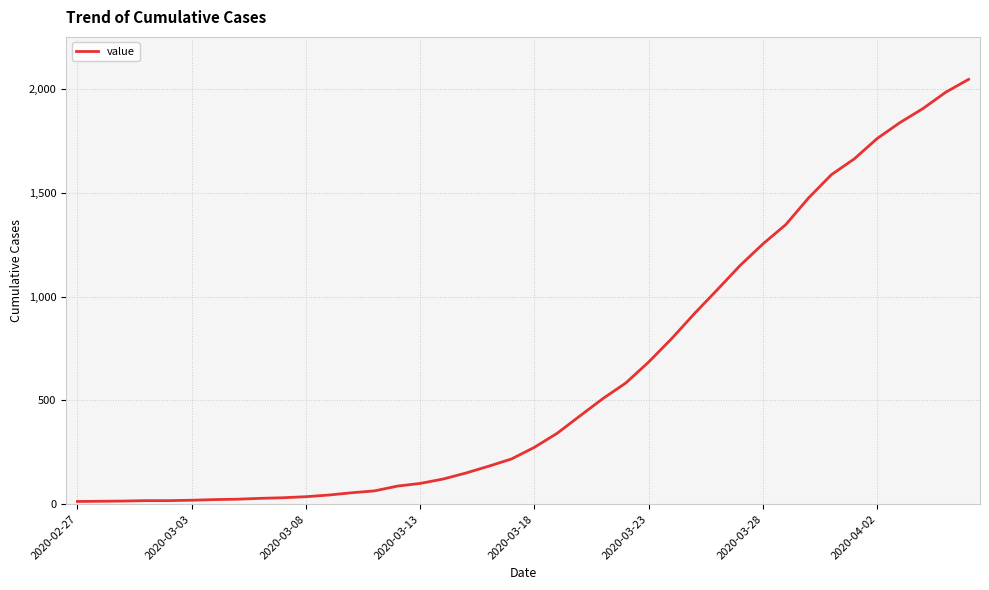

What is the difference between the maximum and minimum values?

2034